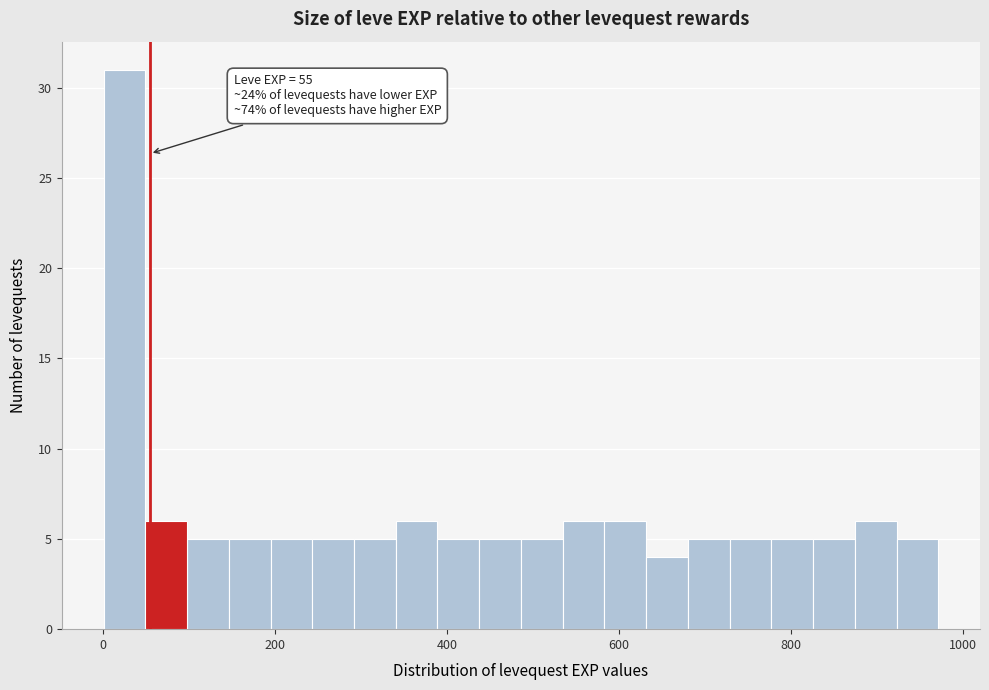

Read against the x-axis, roughly where is the centre of the tallest bar?

20